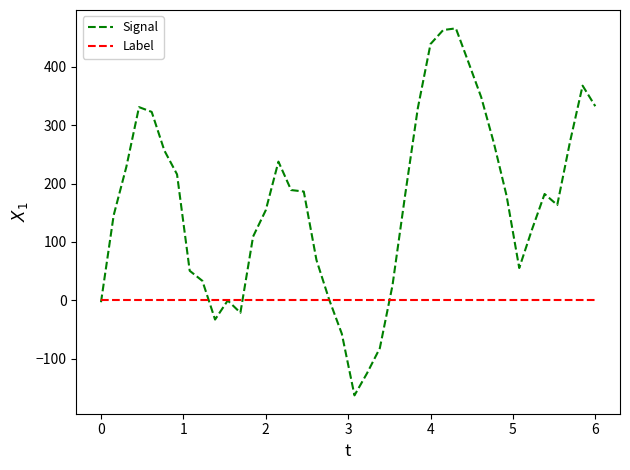

Rank the series by their maximum value, from lowest to highest.

Label, Signal